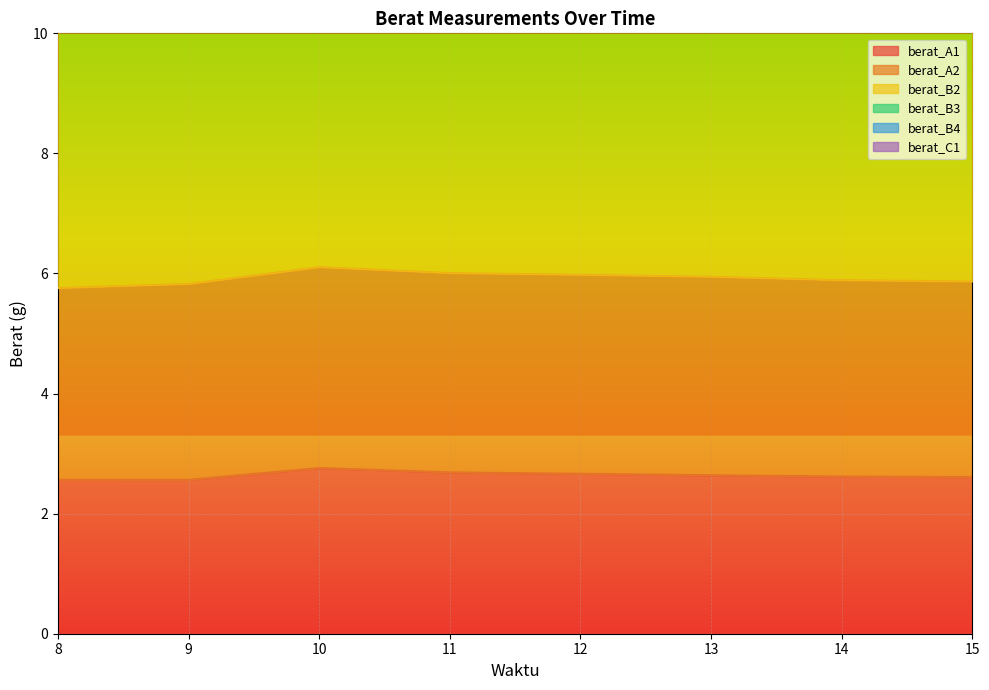

What is the value of the berat_B3 point at the 1st from the left?

20.7